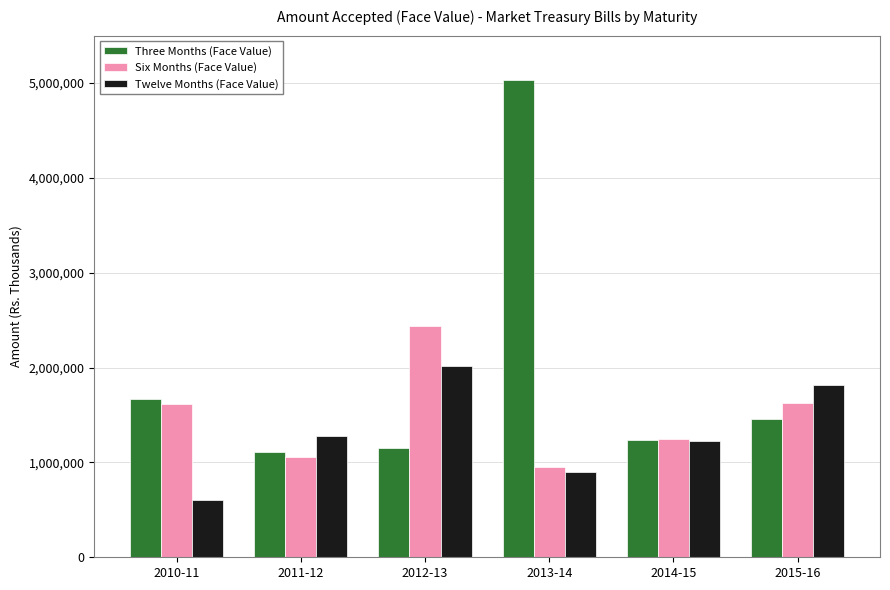

What is the label of the 4th bar from the right?

2012-13